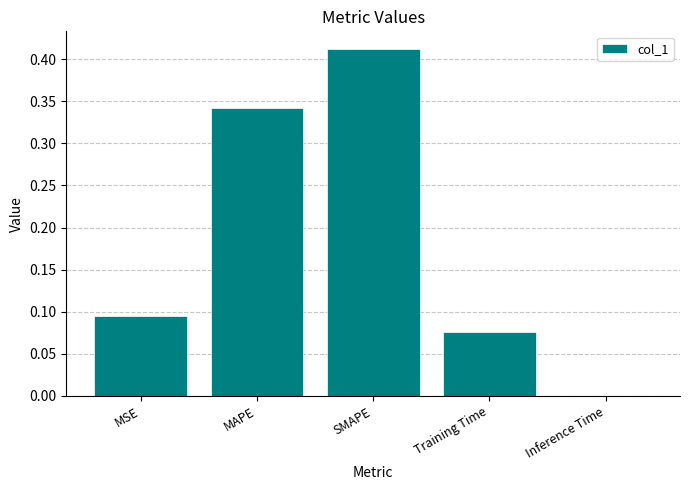

What is the average value?

0.2